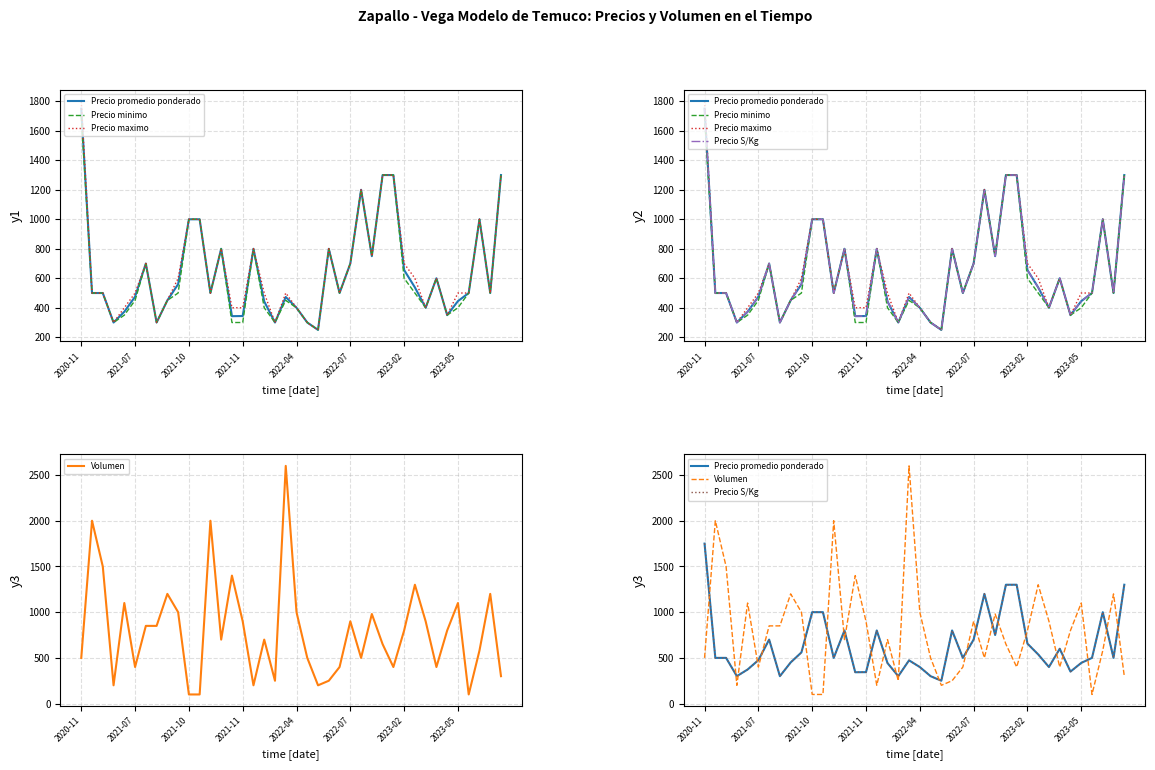

Where do Precio maximo and Volumen first cross each other?

2020-11 and 2021-07